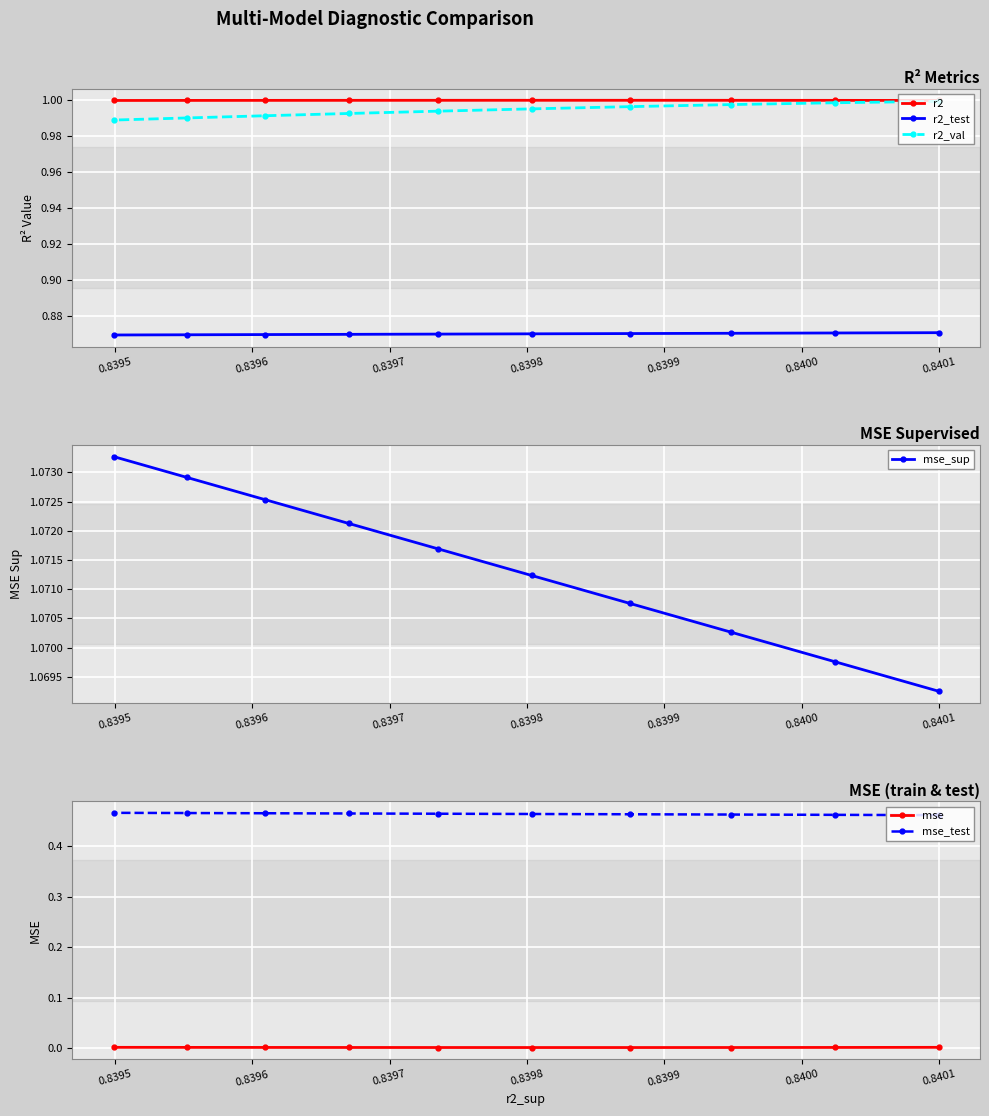

How many mse_sup values are between 1 and 2?

10